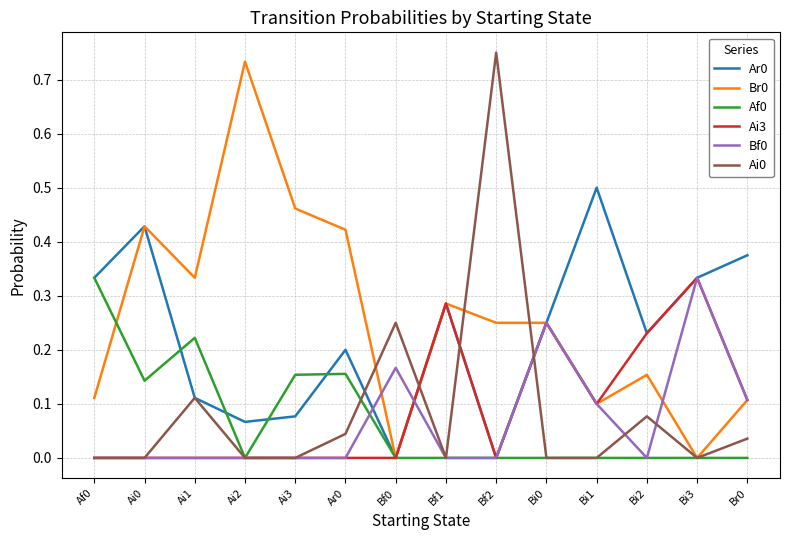

At which label does Ai3 reach its peak?

Bi3